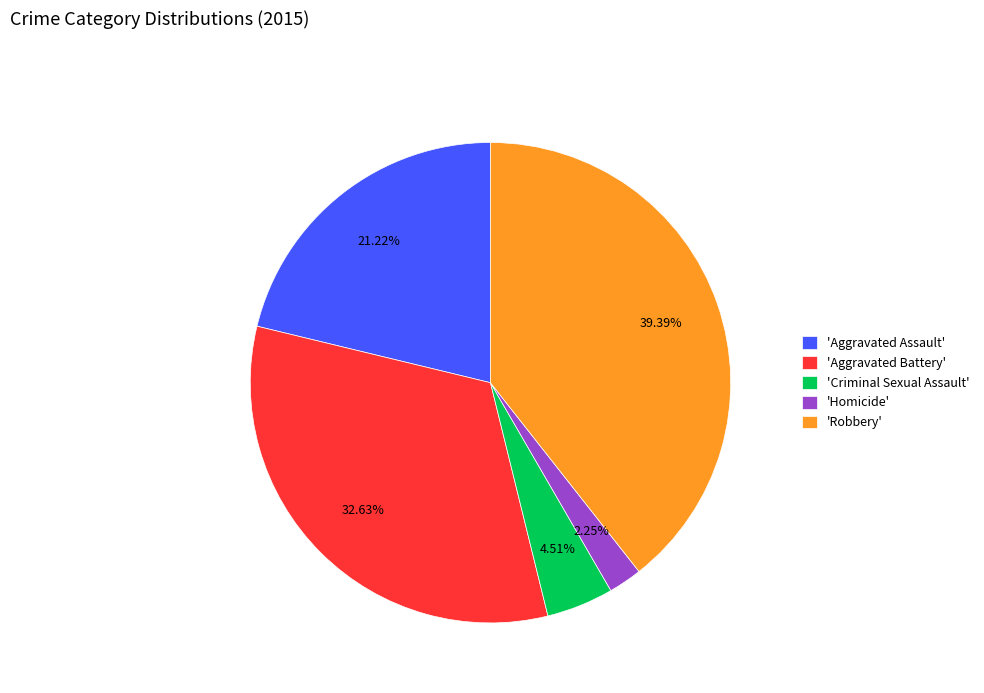

Is there a majority slice in this chart?

No